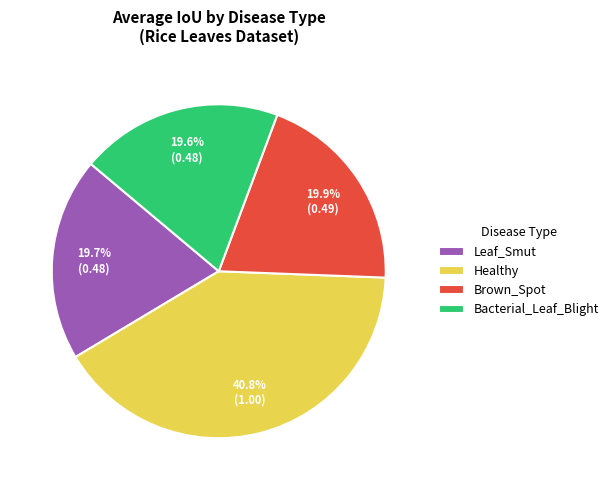

The Bacterial_Leaf_Blight slice represents 20% of the pie. True or false?

True